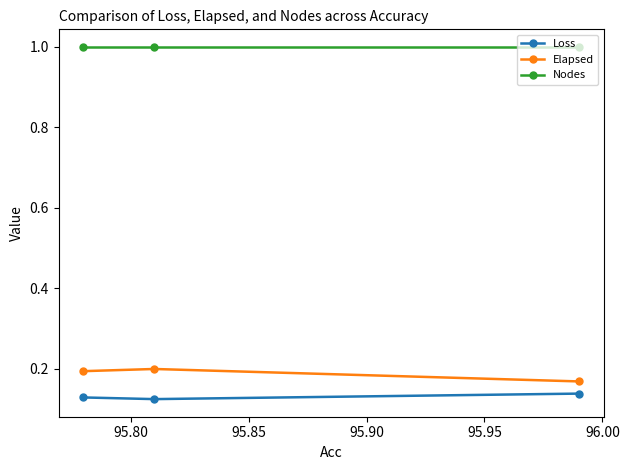

What is the sum of all Elapsed values?

0.6